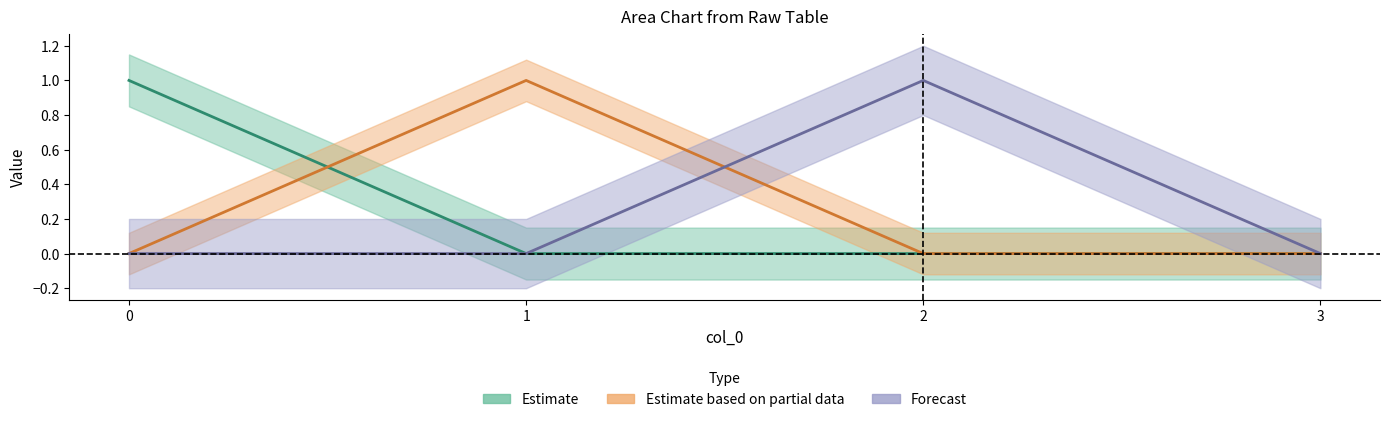

What is the highest value of the y_exc_a series?

1